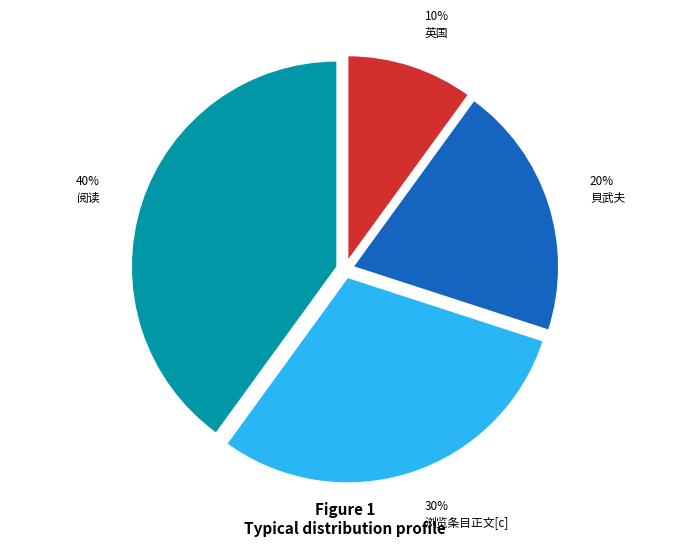

What percentage is the 英国 slice, to the nearest percent?

10%